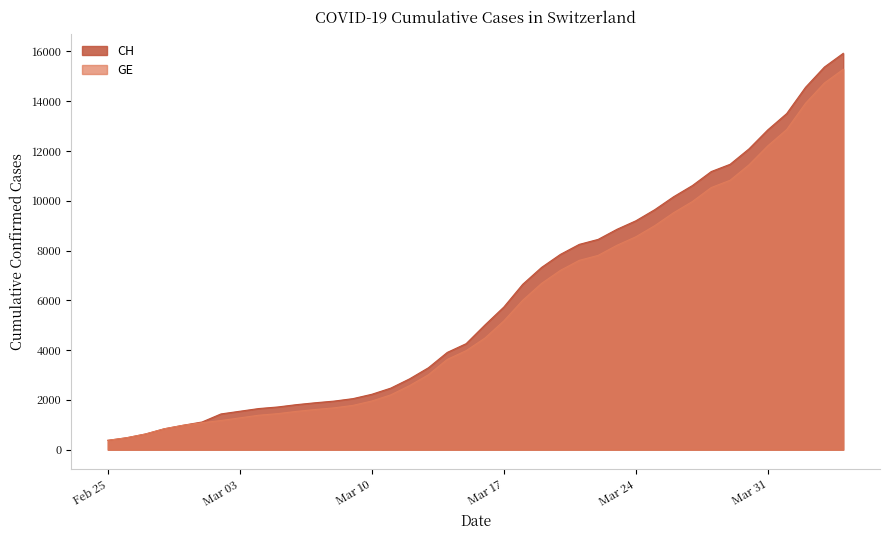

Which series has the widest spread of values?

CH